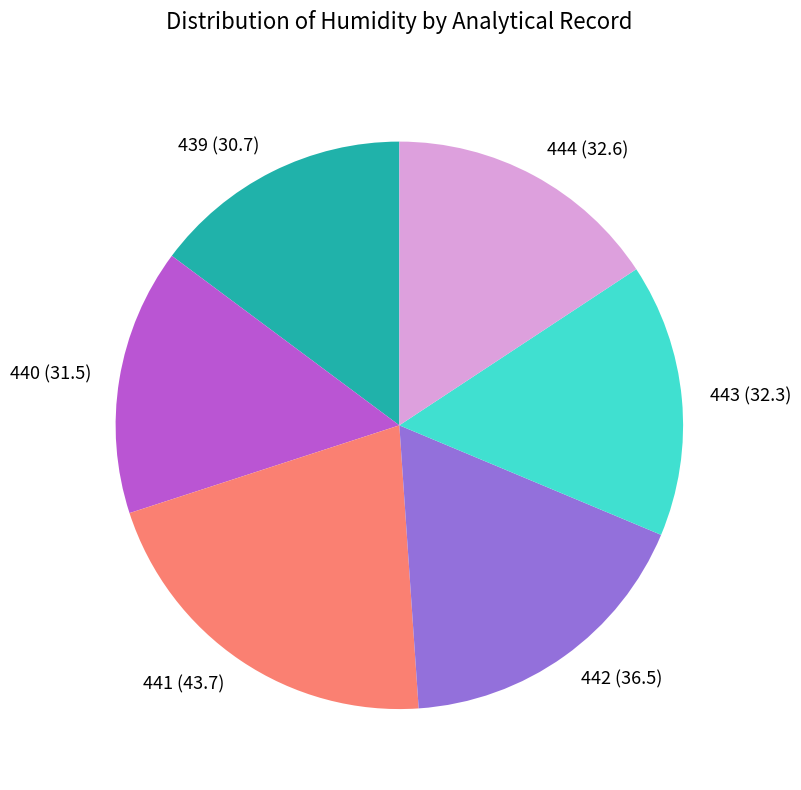

Combined, do 439 and 441 account for over 50%?

No